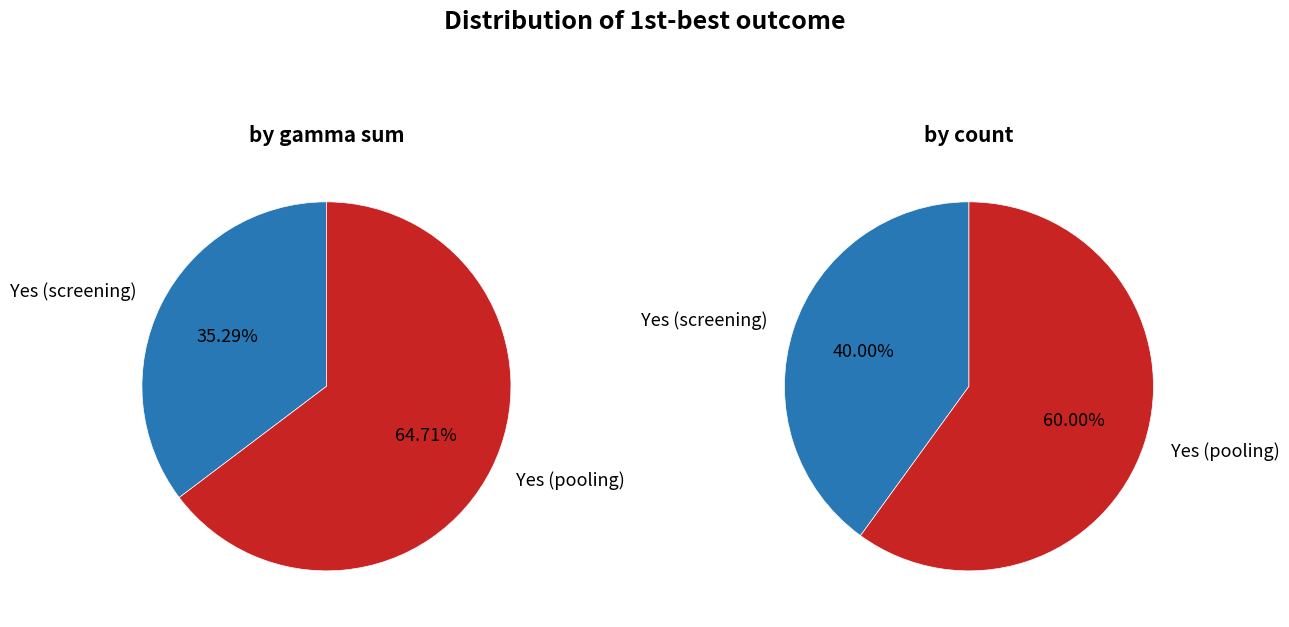

To the nearest percent, what is the combined percentage of Yes (screening) and Yes (pooling)?

100%